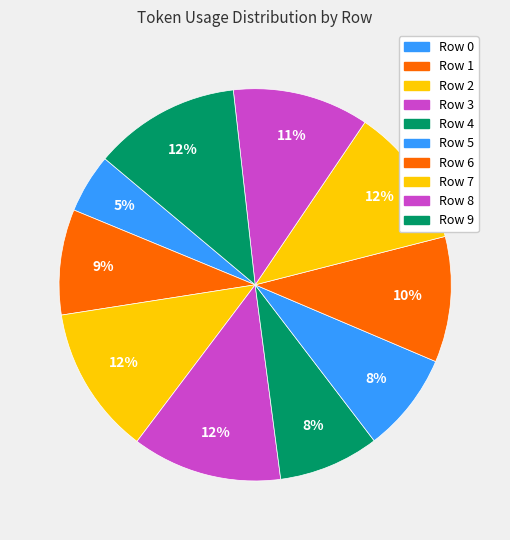

True or false: Row 5 accounts for 8% of the total.

True